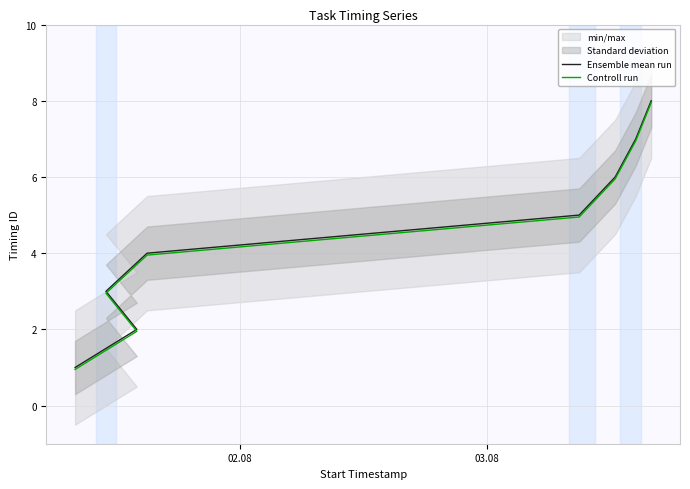

True or false: Controll run has more than 2 points higher than both neighbors.

False